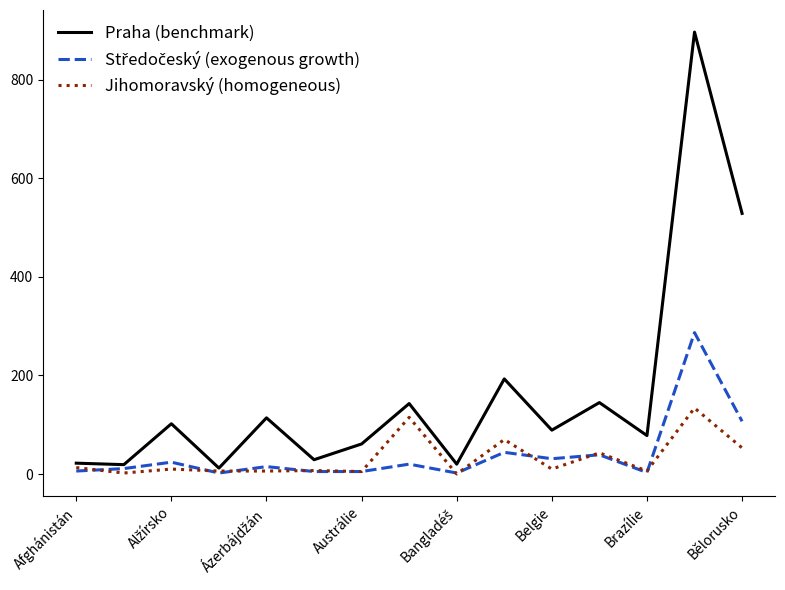

Which series has the largest total across all categories?

Praha (benchmark)